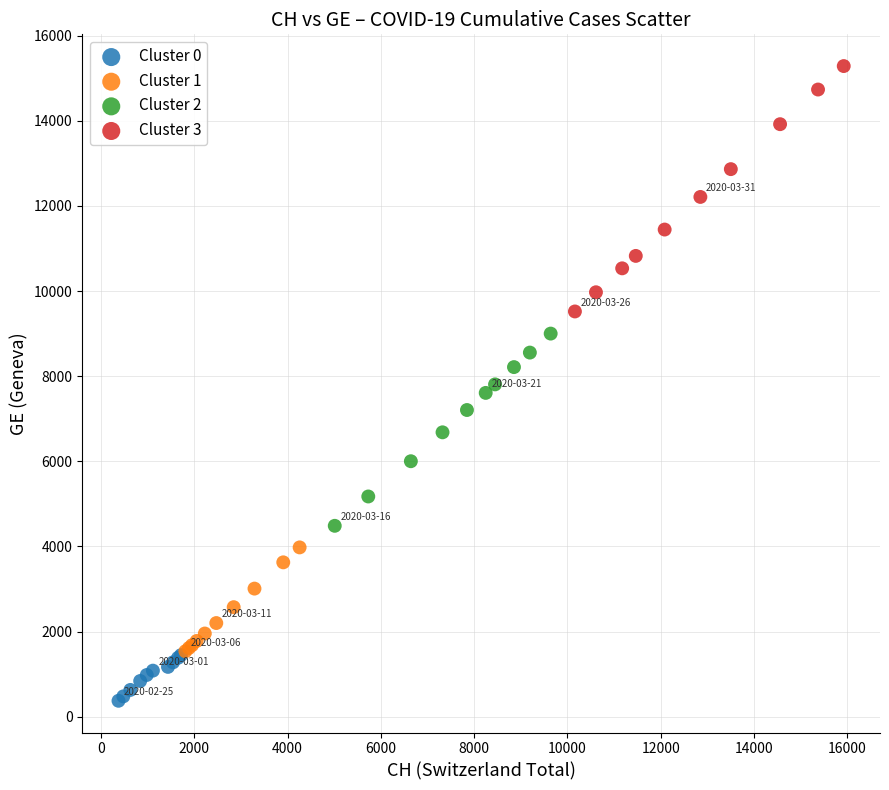

What are all the series names shown in the legend?

Cluster 0, Cluster 1, Cluster 2, Cluster 3